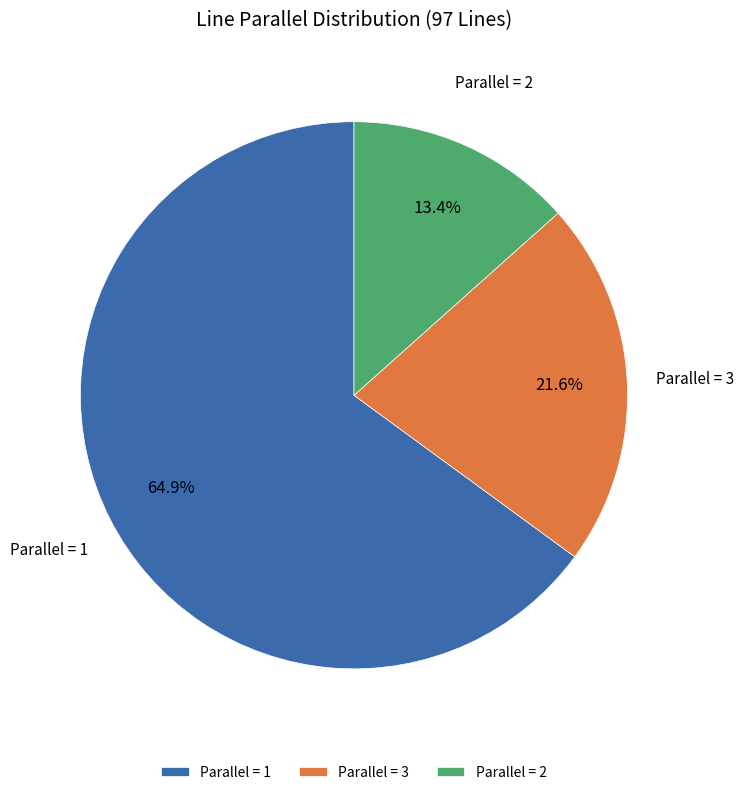

What is the ratio of the value at Parallel = 3 to the value at Parallel = 2?

1.6